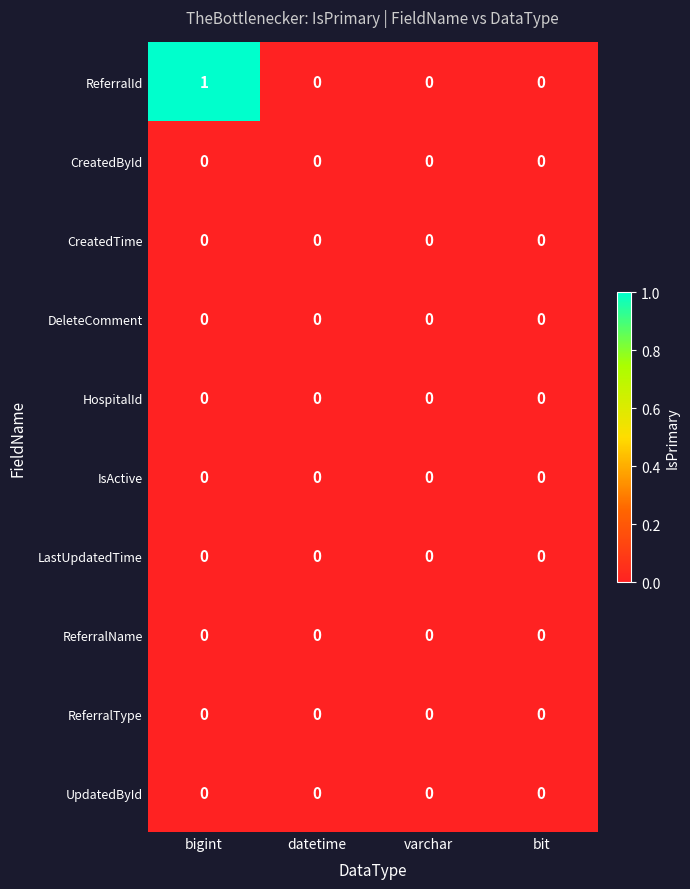

Which series has the largest total across all categories?

ReferralId